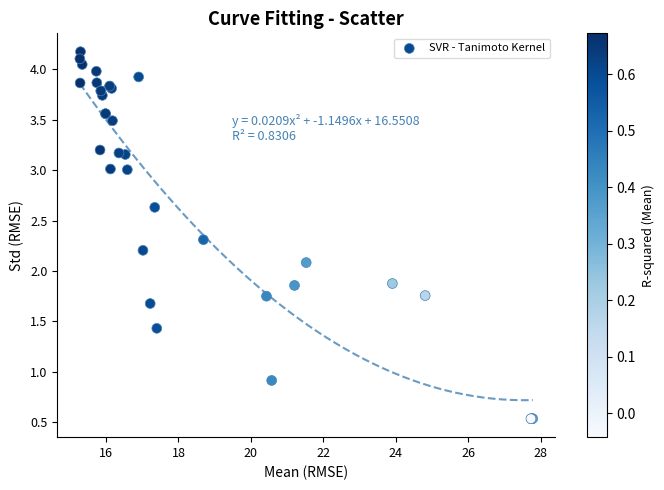

What Y value in the scatter plot is closest to 2?

2.1